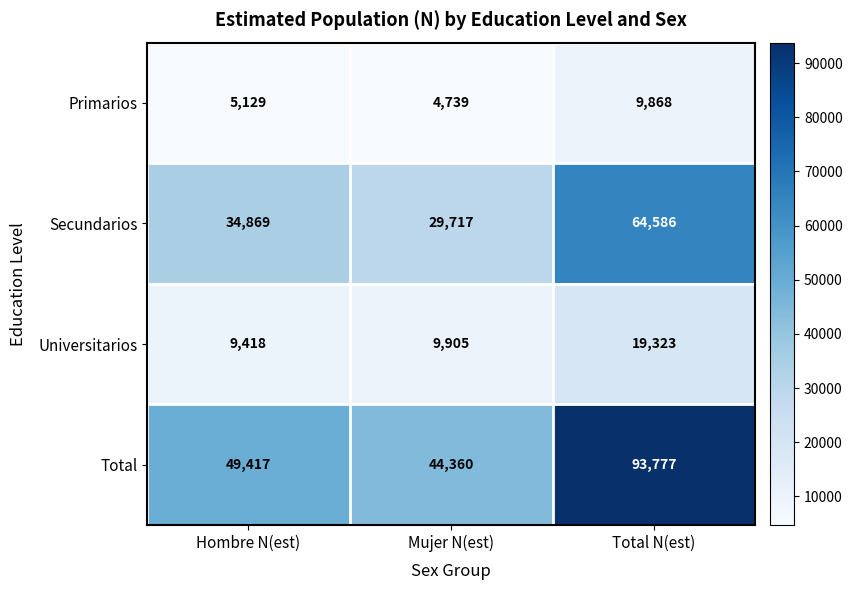

What is the lowest value of the Secundarios series?

29717